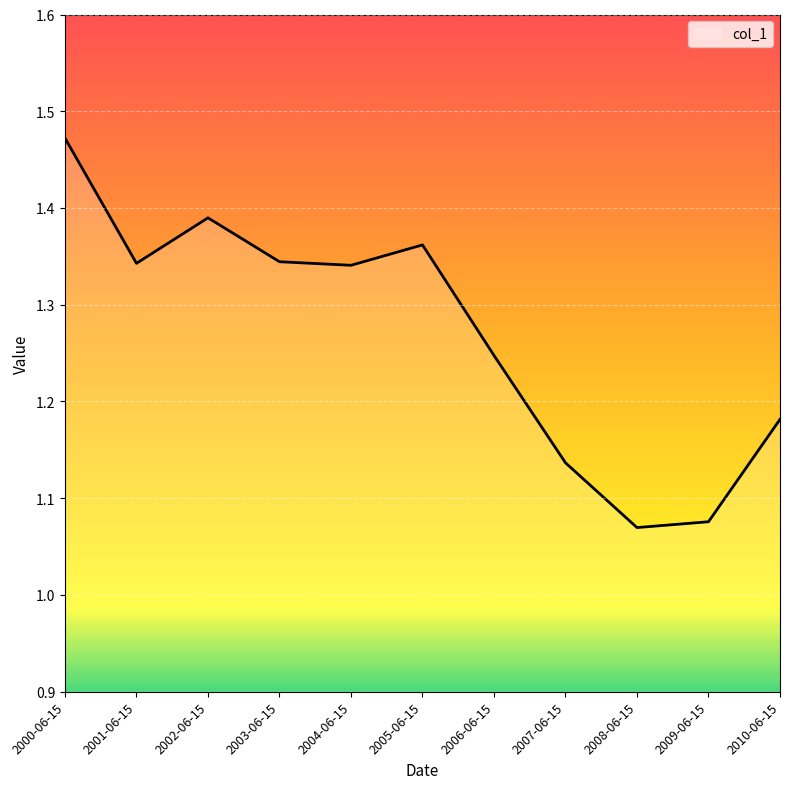

At which category does the data reach its first local valley?

2001-06-15